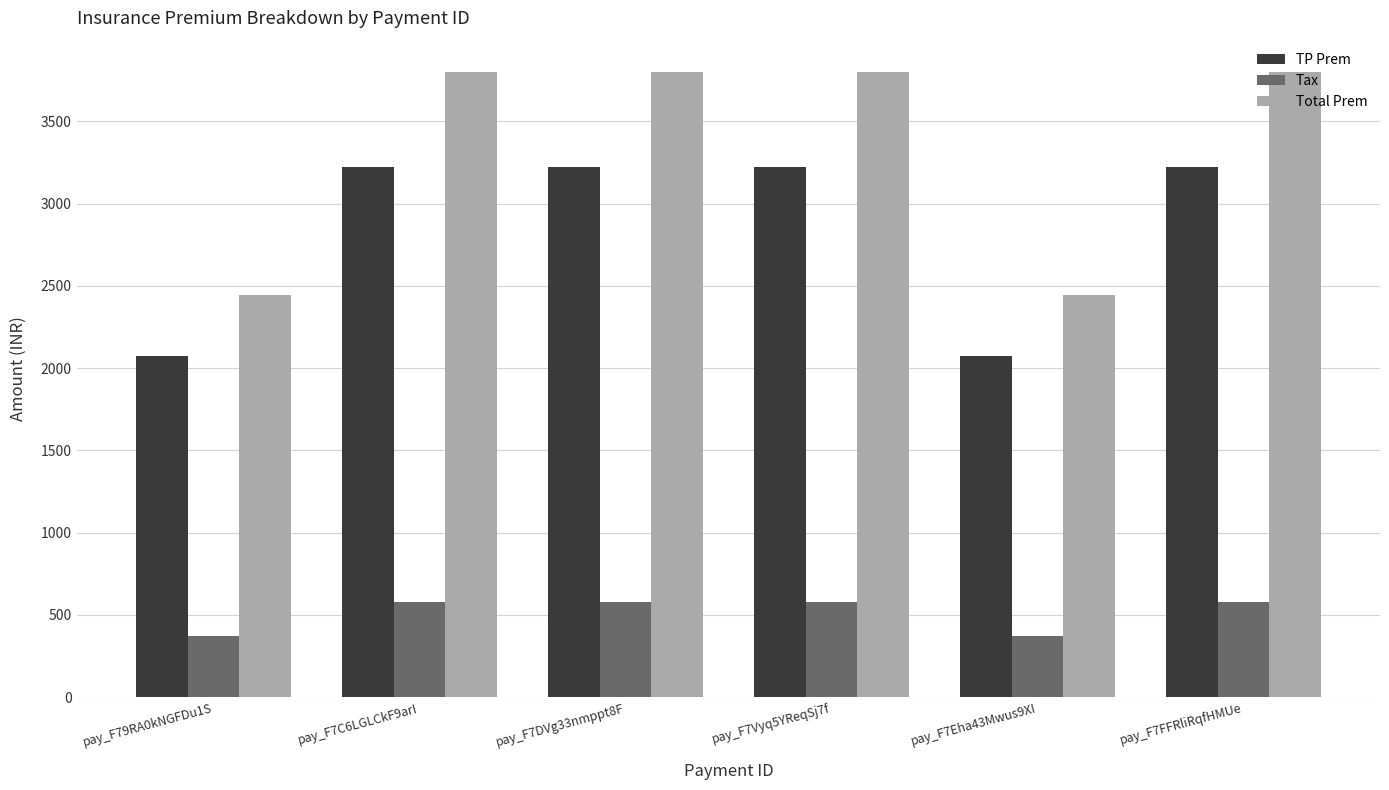

Which series has the largest total across all categories?

Total Prem